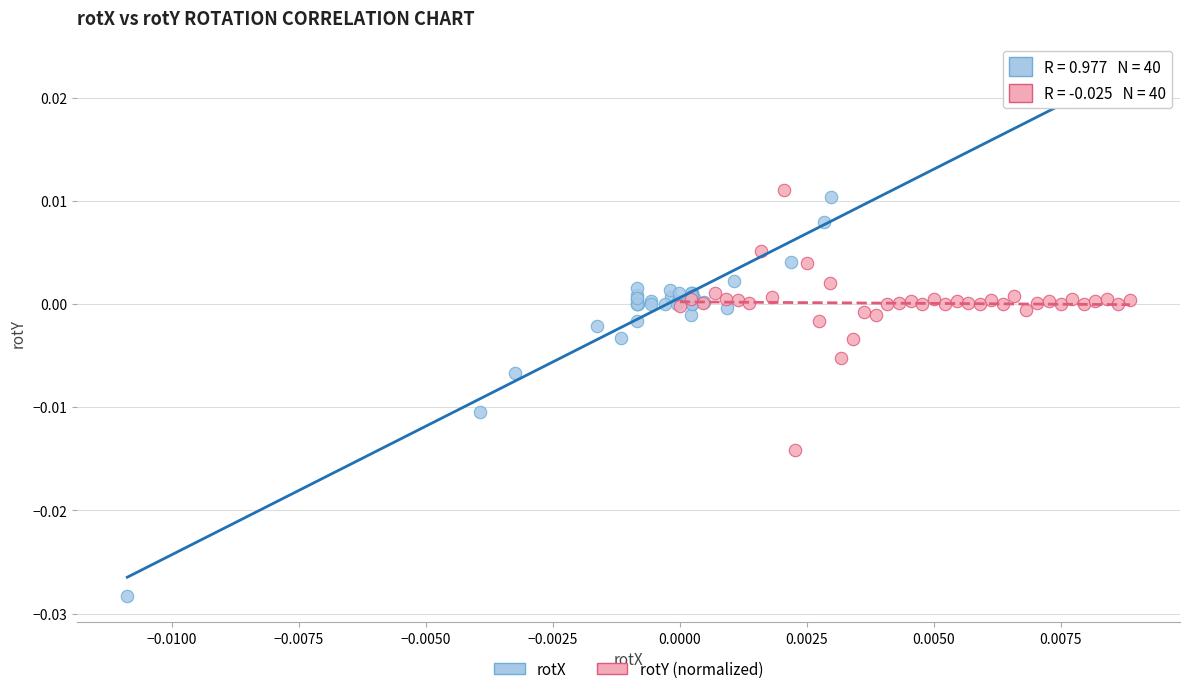

What are all the series names shown in the legend?

rotX, rotY (normalized)